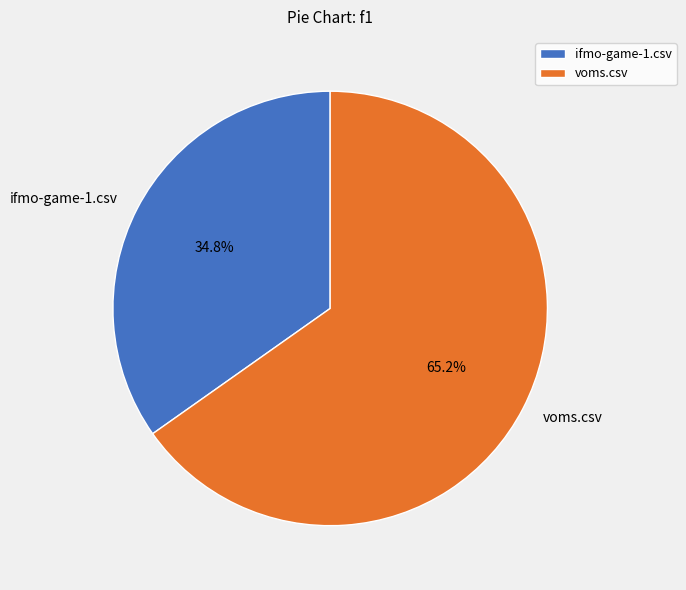

How much of the chart is everything except ifmo-game-1.csv?

65.2%